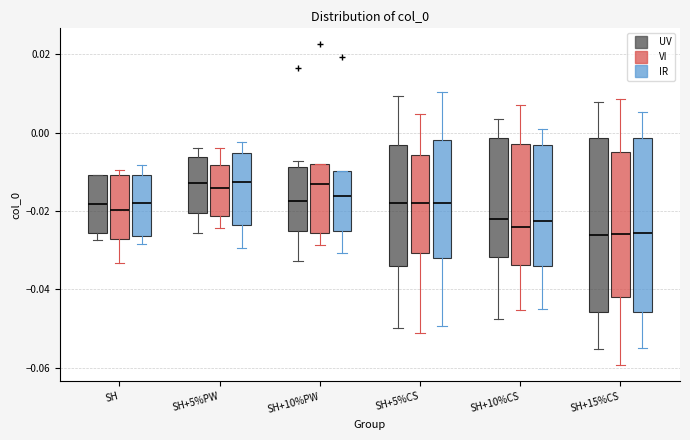

Reading left to right, transcribe this box plot: for each box, give where its median line is, the range the box spans, and where its two whiskers end, as read against the y-axis. The values are not printed on the chart, so give them approximately, as read against the axis.

SH (UV): median -0.018, box -0.026 to -0.010, whiskers -0.028 to -0.010
SH (VI): median -0.020, box -0.028 to -0.010, whiskers -0.034 to -0.010 (just above the box's upper edge)
SH (IR): median -0.018, box -0.026 to -0.010, whiskers -0.028 to -0.008
SH+5%PW (UV): median -0.012, box -0.020 to -0.006, whiskers -0.026 to -0.004
SH+5%PW (VI): median -0.014, box -0.022 to -0.008, whiskers -0.024 to -0.004
SH+5%PW (IR): median -0.012, box -0.024 to -0.006, whiskers -0.030 to -0.002
SH+10%PW (UV): median -0.018, box -0.026 to -0.008, whiskers -0.032 to -0.008 (just above the box's upper edge)
SH+10%PW (VI): median -0.012, box -0.026 to -0.008, whiskers -0.028 to -0.008
SH+10%PW (IR): median -0.016, box -0.026 to -0.010, whiskers -0.030 to -0.010
SH+5%CS (UV): median -0.018, box -0.034 to -0.004, whiskers -0.050 to 0.010
SH+5%CS (VI): median -0.018, box -0.030 to -0.006, whiskers -0.052 to 0.004
SH+5%CS (IR): median -0.018, box -0.032 to -0.002, whiskers -0.050 to 0.010
SH+10%CS (UV): median -0.022, box -0.032 to -0.002, whiskers -0.048 to 0.004
SH+10%CS (VI): median -0.024, box -0.034 to -0.002, whiskers -0.046 to 0.008
SH+10%CS (IR): median -0.022, box -0.034 to -0.004, whiskers -0.044 to 0.002
SH+15%CS (UV): median -0.026, box -0.046 to -0.002, whiskers -0.056 to 0.008
SH+15%CS (VI): median -0.026, box -0.042 to -0.004, whiskers -0.060 to 0.008
SH+15%CS (IR): median -0.026, box -0.046 to -0.002, whiskers -0.054 to 0.006